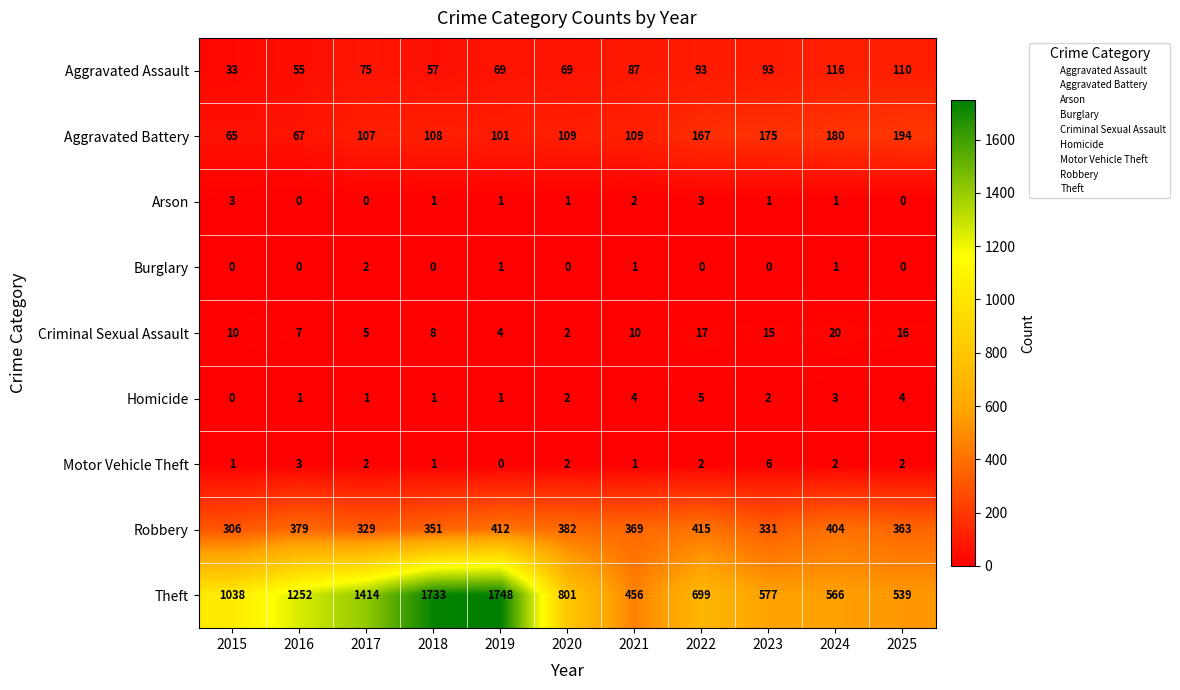

How many series are shown in this chart?

9